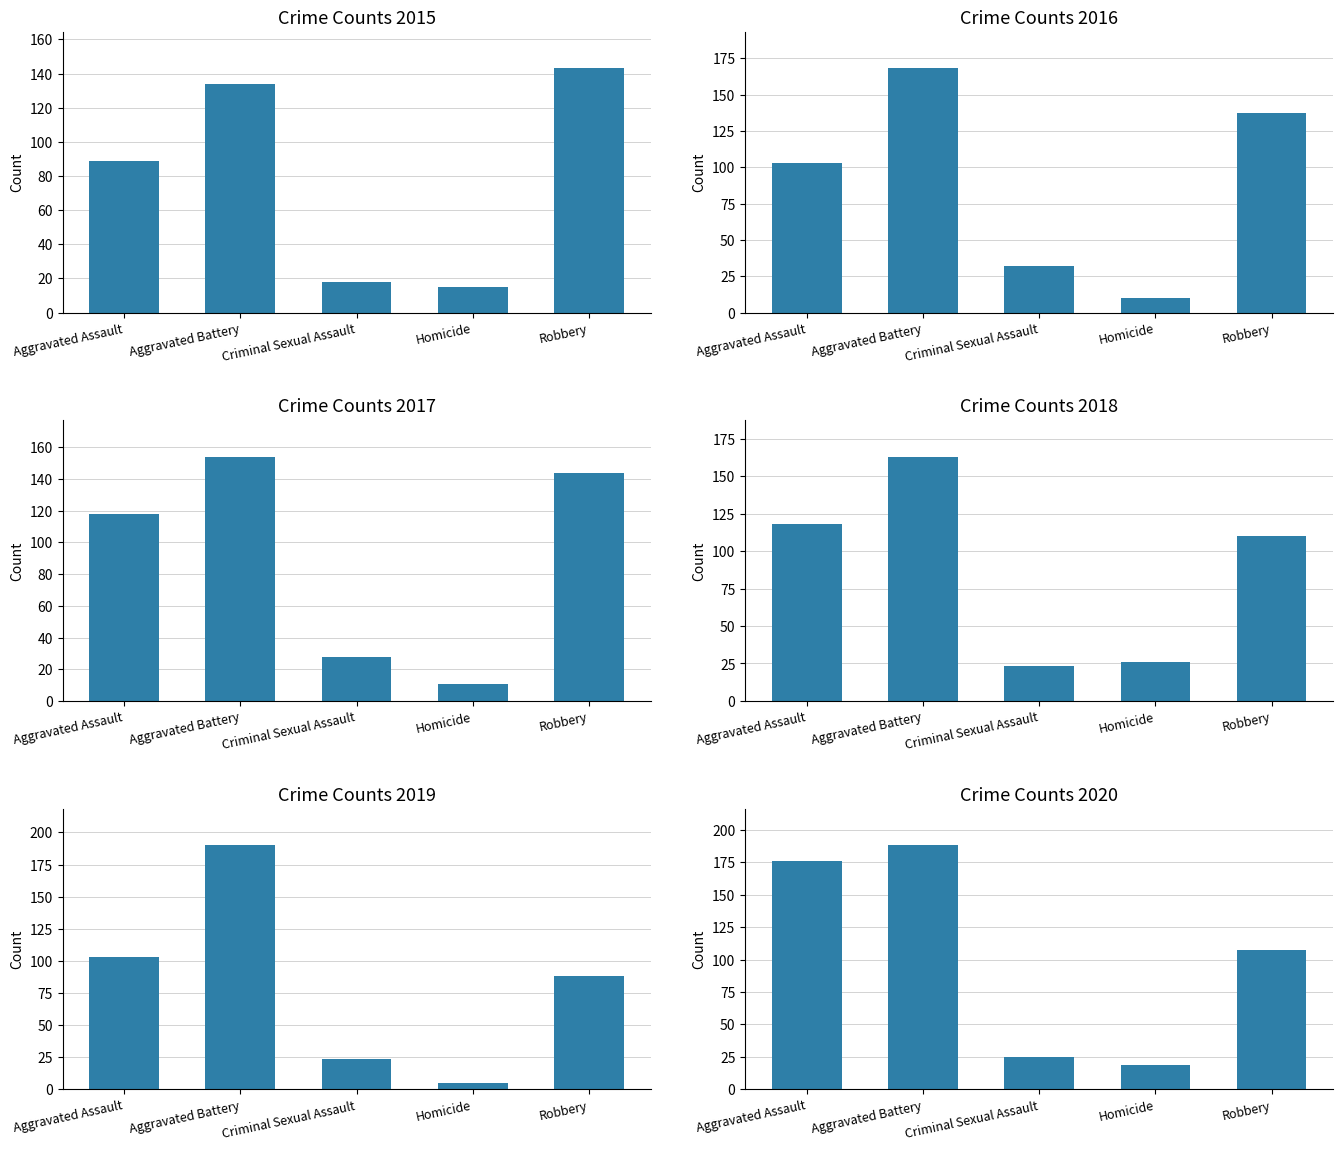

What is the difference between the highest and lowest values at Aggravated Assault?

87